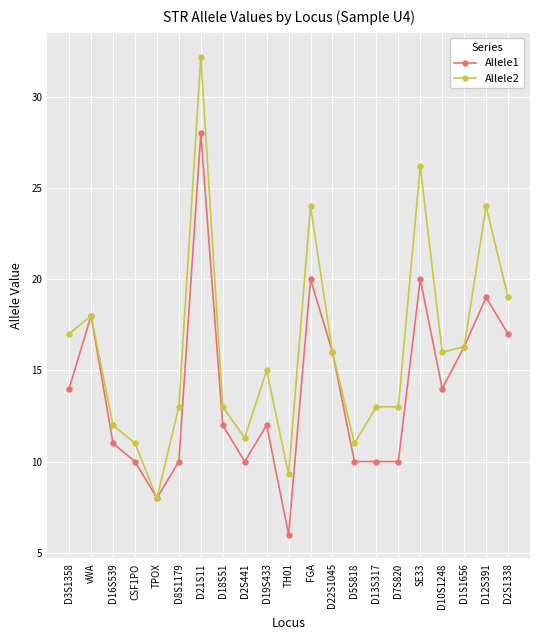

Which series changed the most between CSF1PO and D22S1045?

Allele1